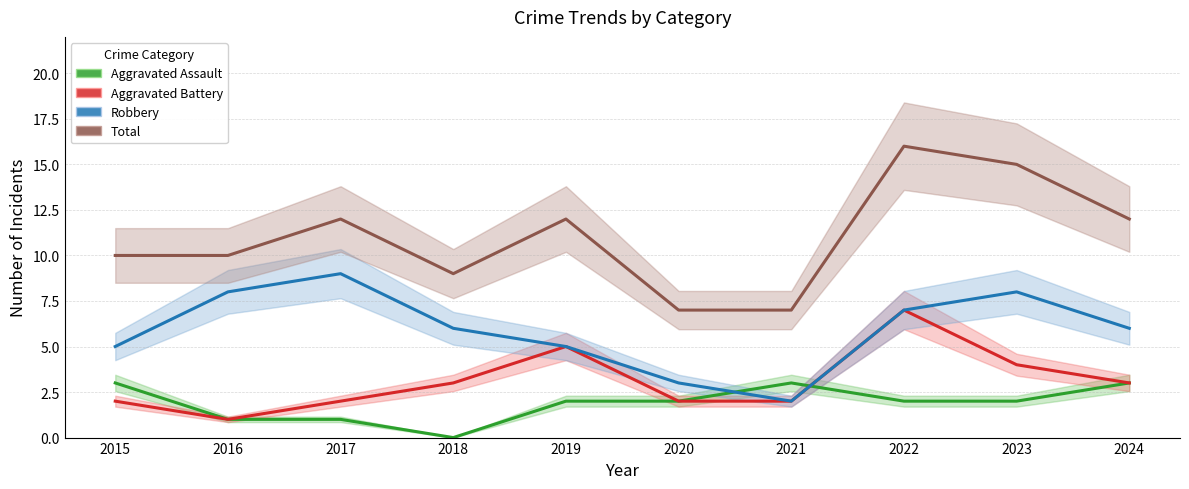

What is the sum of the Aggravated Battery values at 2019 and 2015?

7